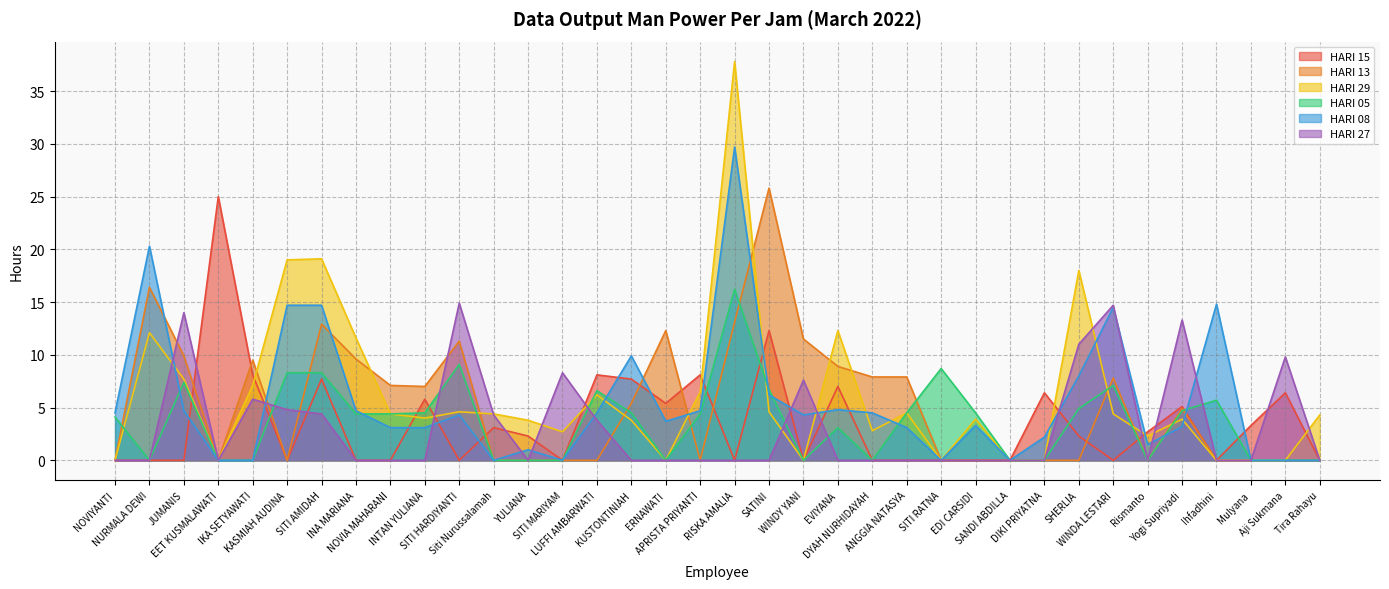

How many interior local valleys does the HARI 27 series have?

3